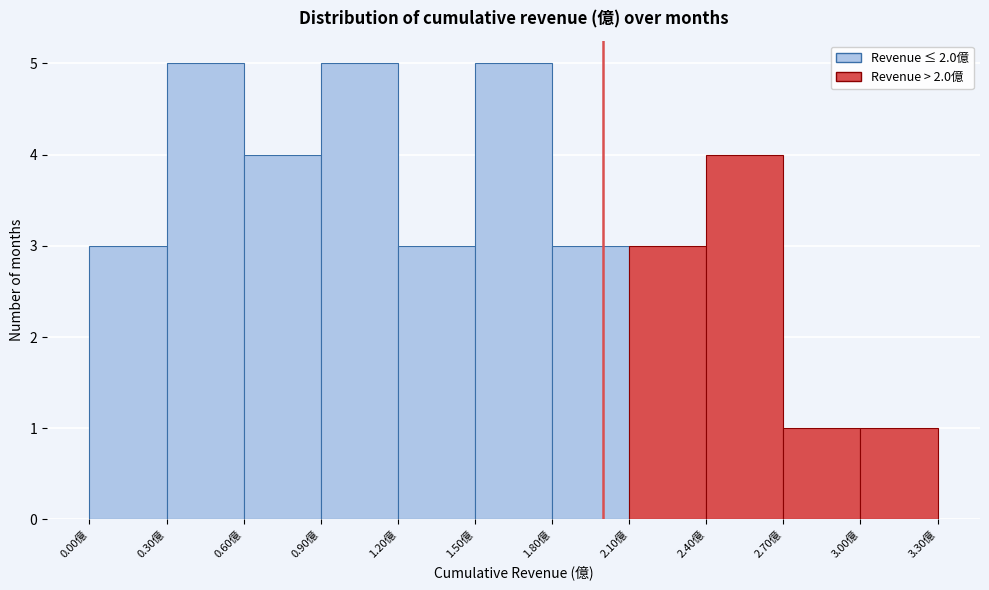

Reading left to right, transcribe this chart: for each bar, give the range it covers on the x-axis and its height. The values are not printed on the chart, so give them approximately, as read against the axis.

0.0 to 0.3: 3
0.3 to 0.6: 5
0.6 to 0.9: 4
0.9 to 1.2: 5
1.2 to 1.5: 3
1.5 to 1.8: 5
1.8 to 2.1: 3
2.1 to 2.4: 3
2.4 to 2.7: 4
2.7 to 3.0: 1
3.0 to 3.3: 1